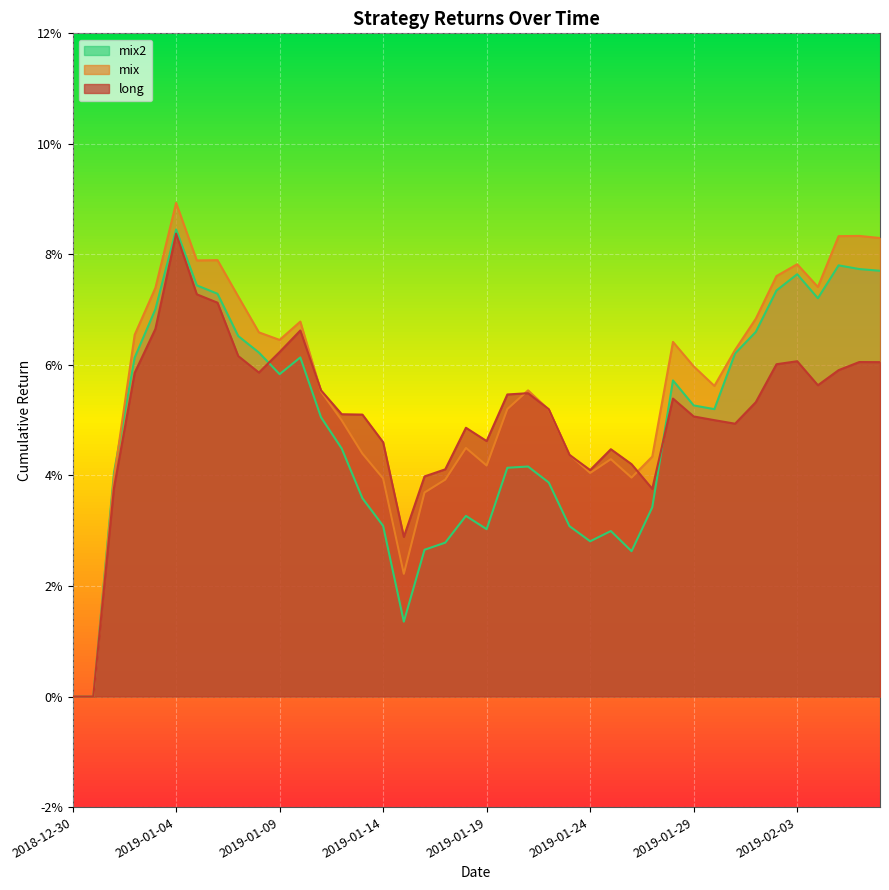

Does the chart display data point markers on the line(s)?

No